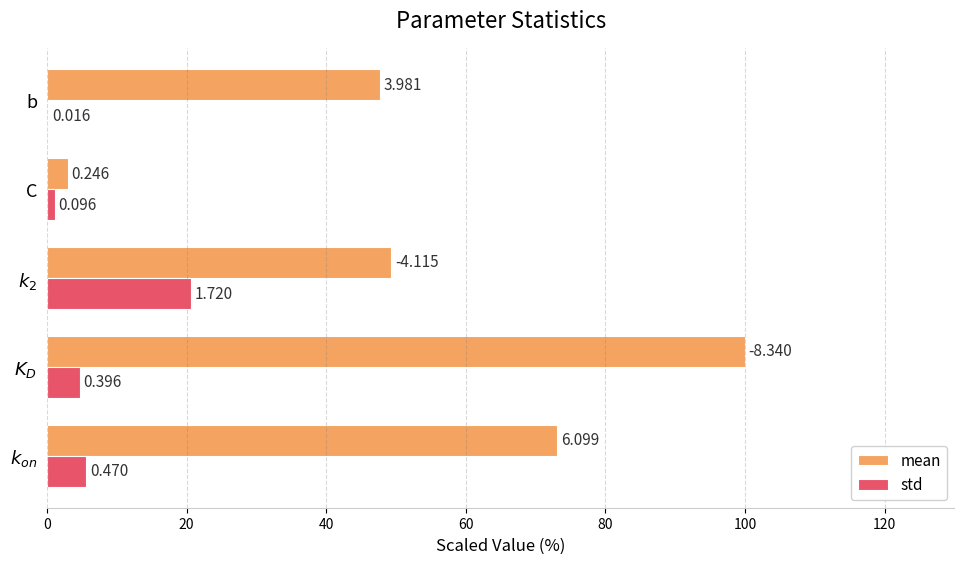

What are all the series names shown in the legend?

mean, std